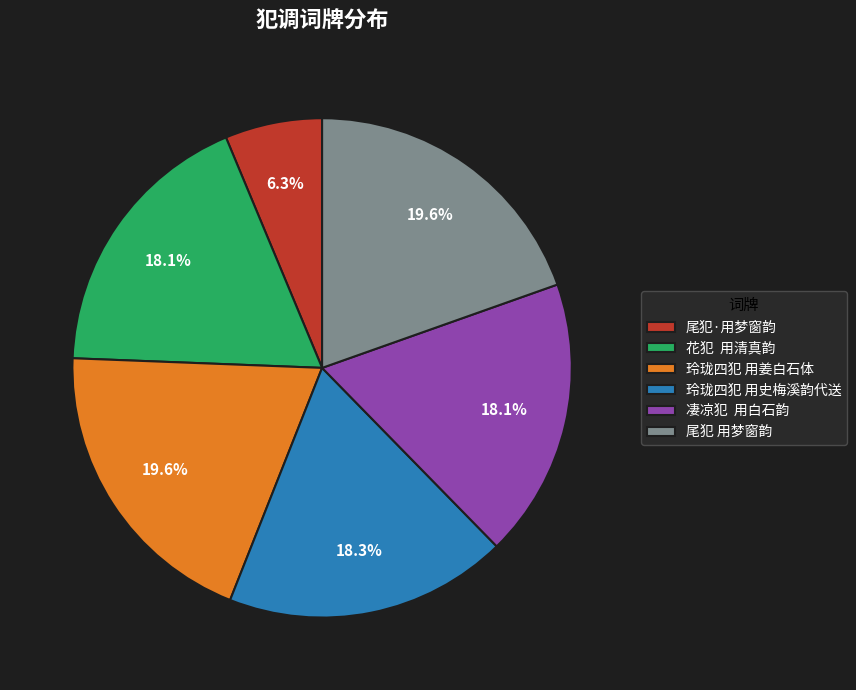

The 尾犯·用梦窗韵 slice represents 6% of the pie. True or false?

True